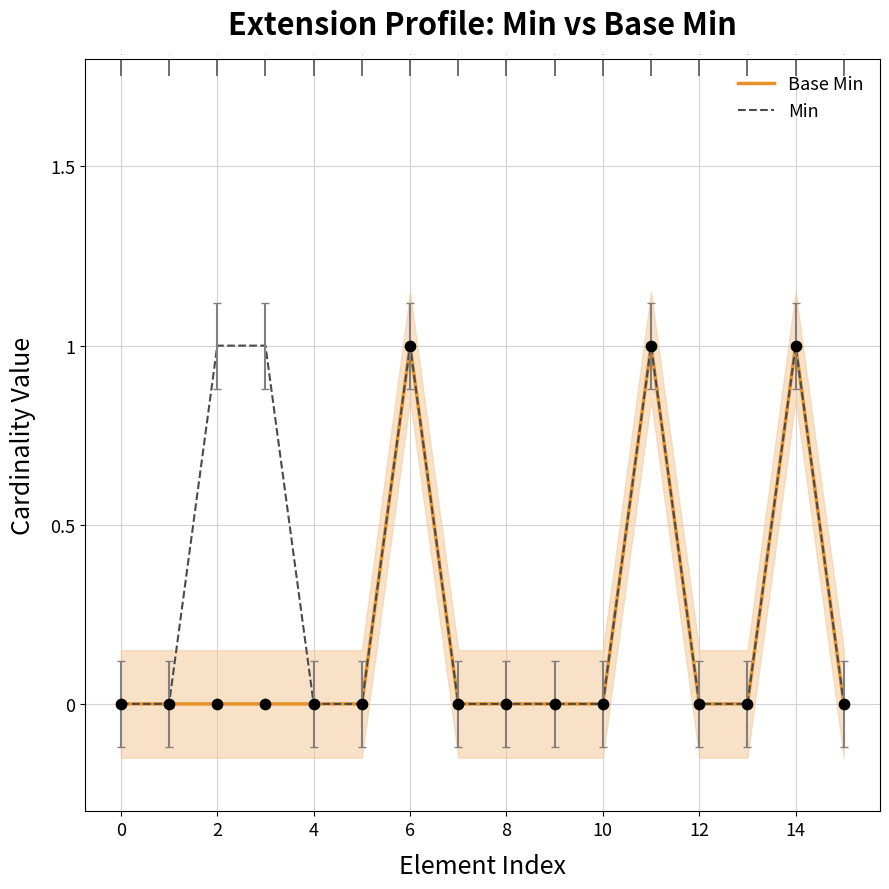

What are all the series names shown in the legend?

Base Min, Min